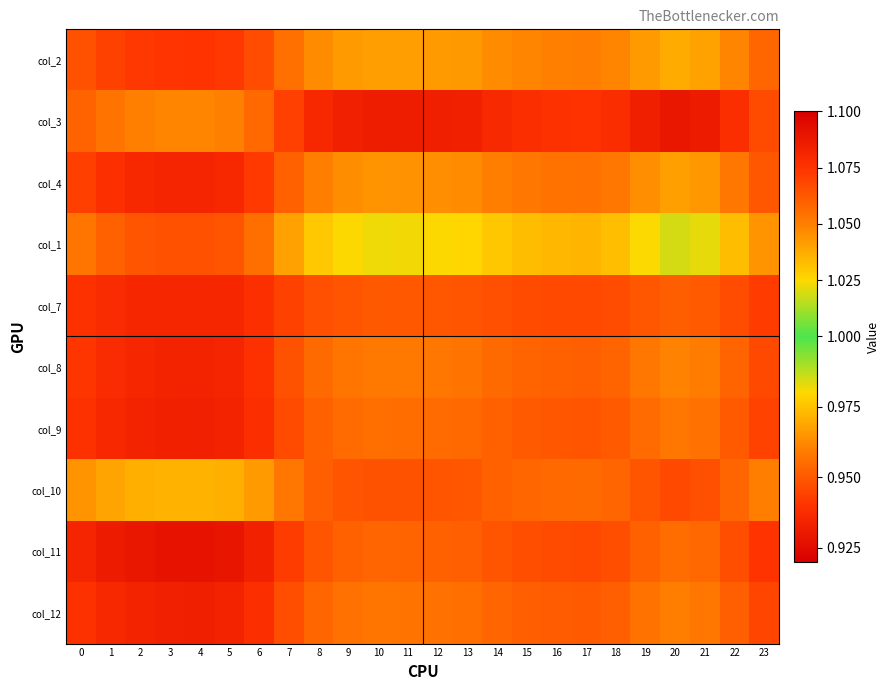

What is the total value across all series at 16?

10.4